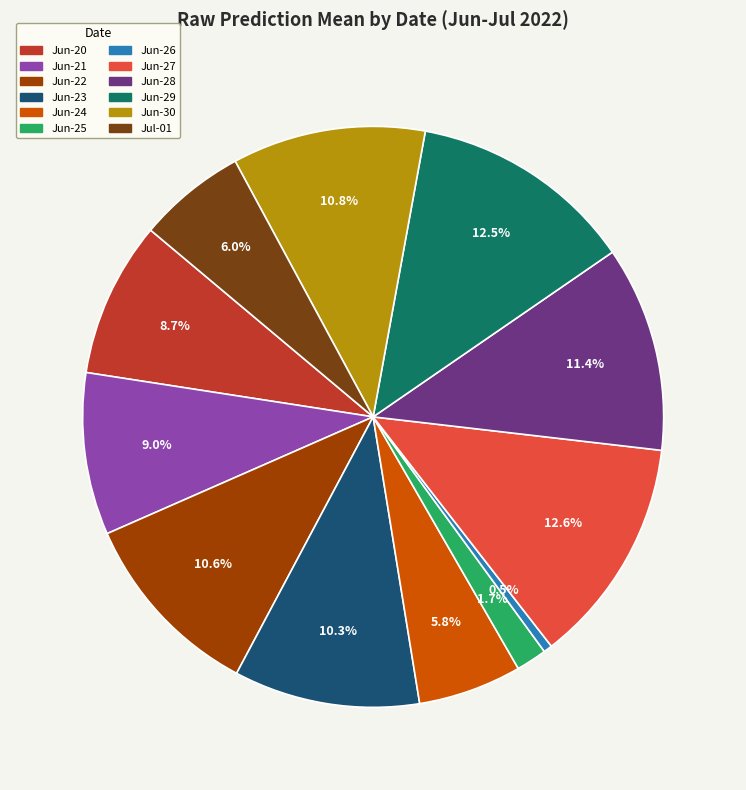

Approximately how many times larger is the value at Jun-23 compared to Jun-27?

0.8